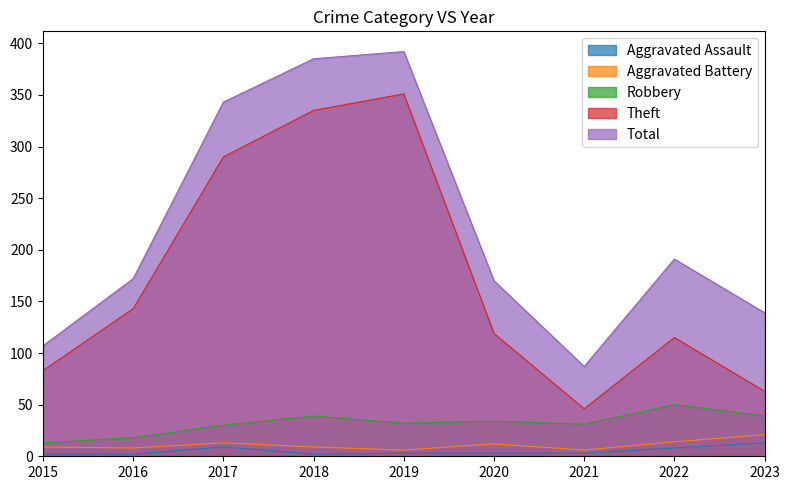

At which category is the sum across all series the highest?

2019